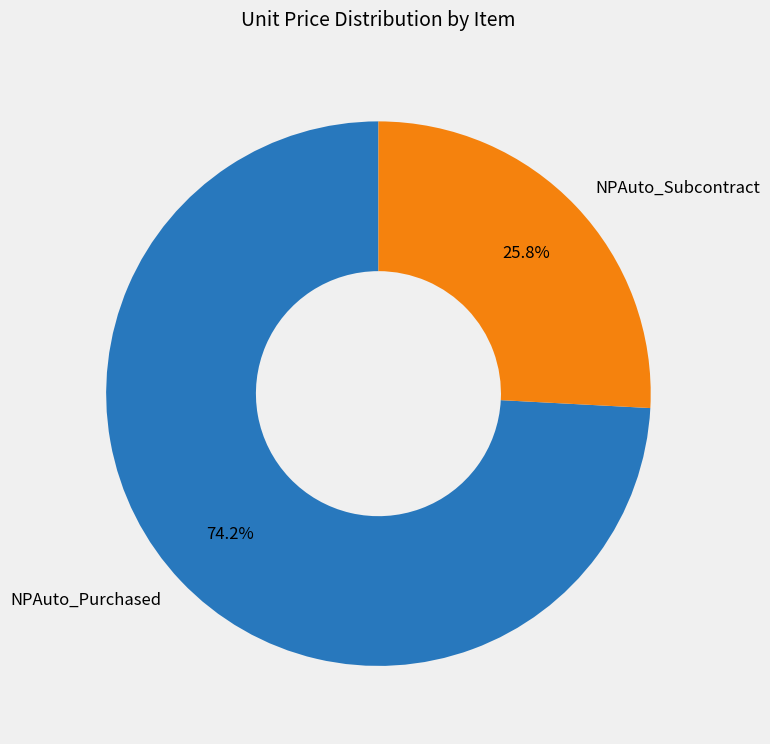

To the nearest percent, what portion does NPAuto_Purchased represent?

74%